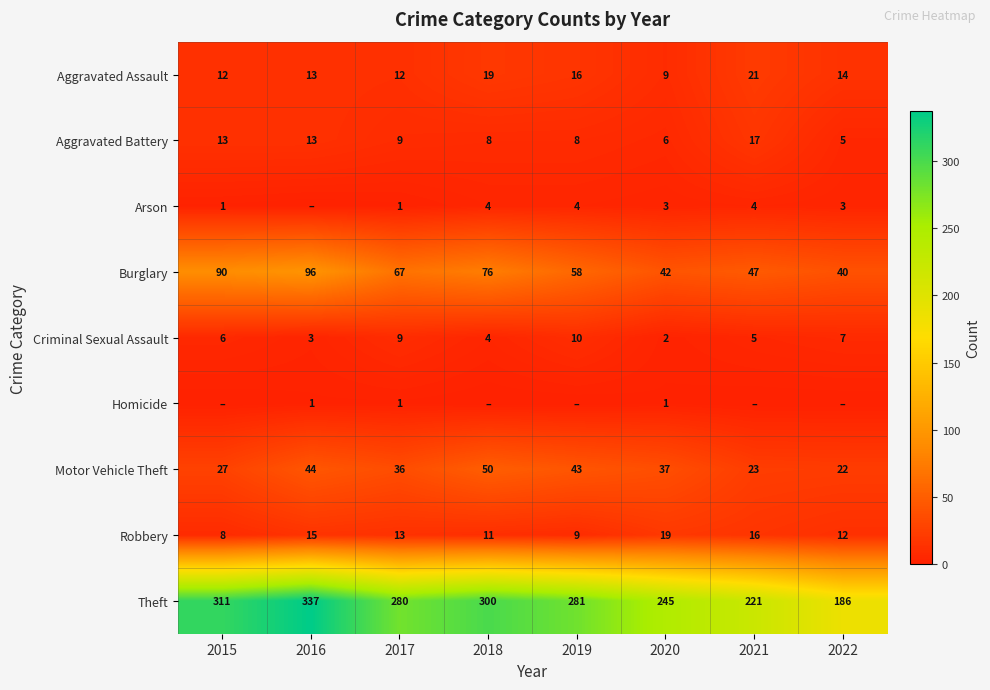

What is the sum of all Theft values?

2161